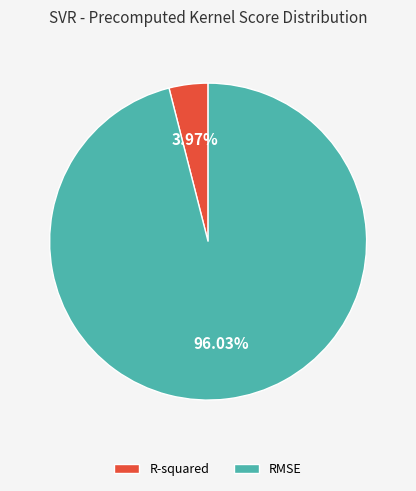

Between RMSE and R-squared, which is larger?

RMSE